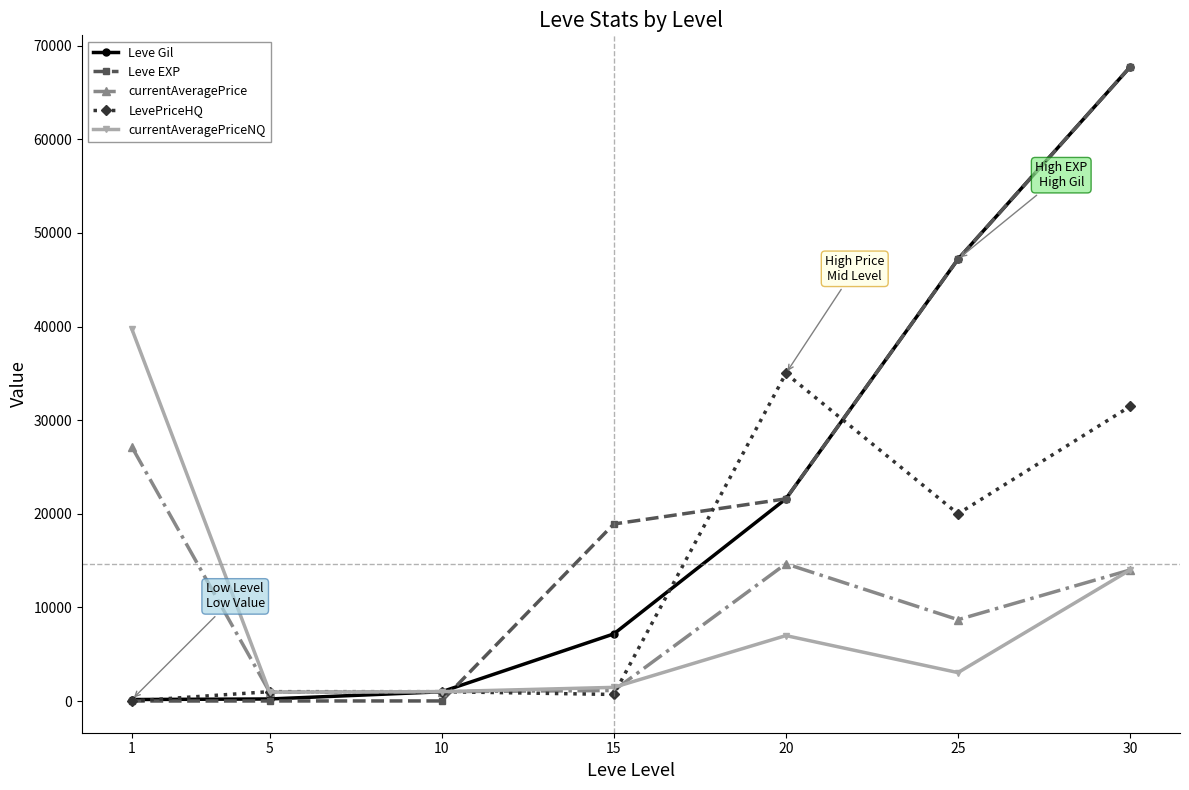

True or false: Leve EXP and Leve Gil intersect in this chart.

True